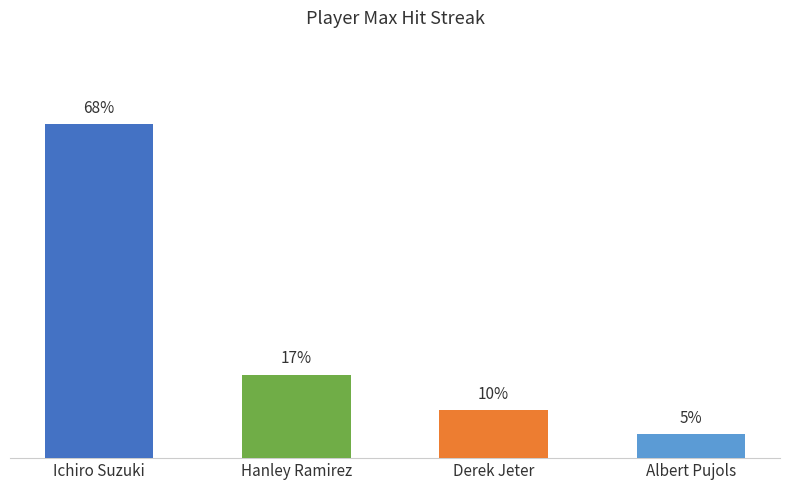

Does the chart contain any negative values?

No